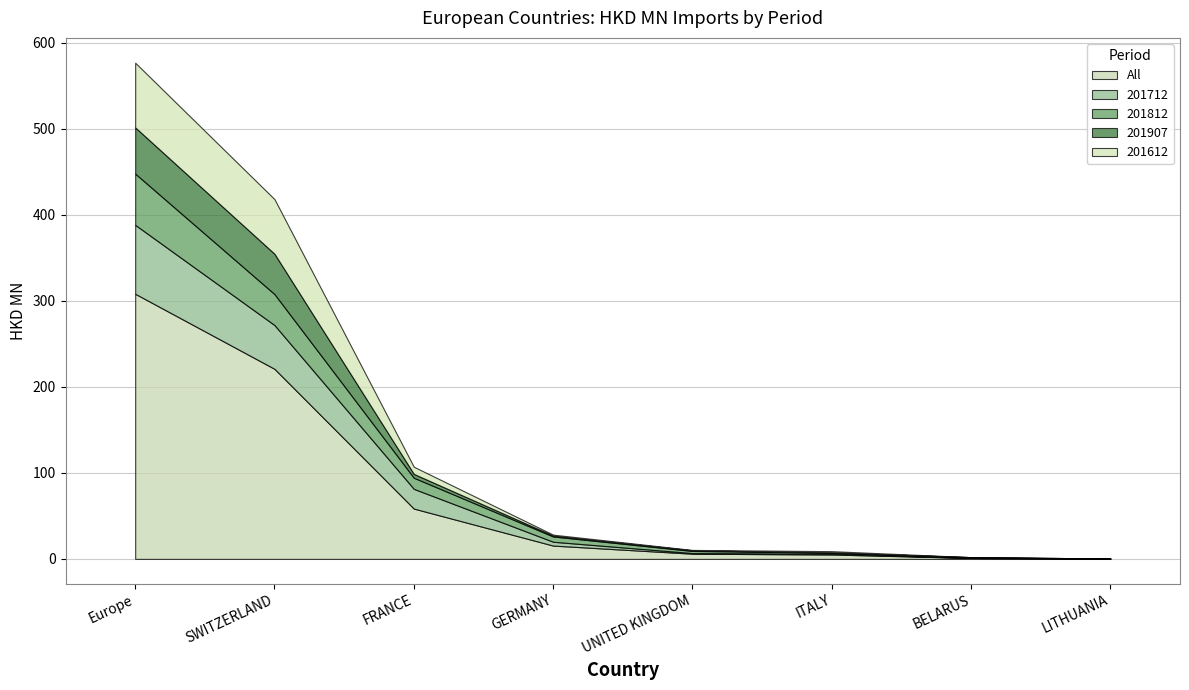

What is the difference between the second highest and minimum values in the 201812 series?

35.9